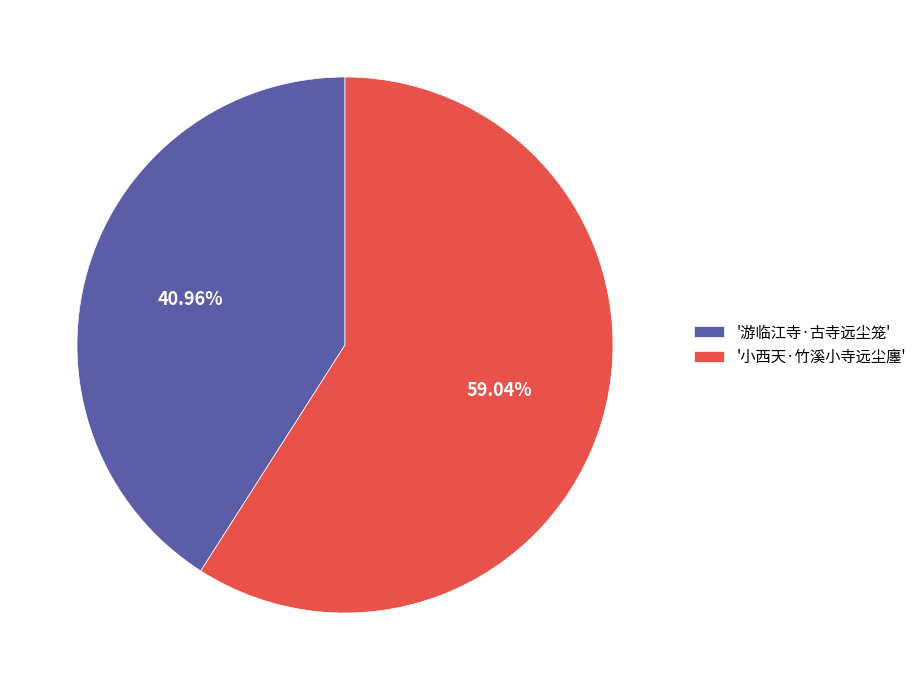

Which category accounts for the majority?

'小西天·竹溪小寺远尘廛'